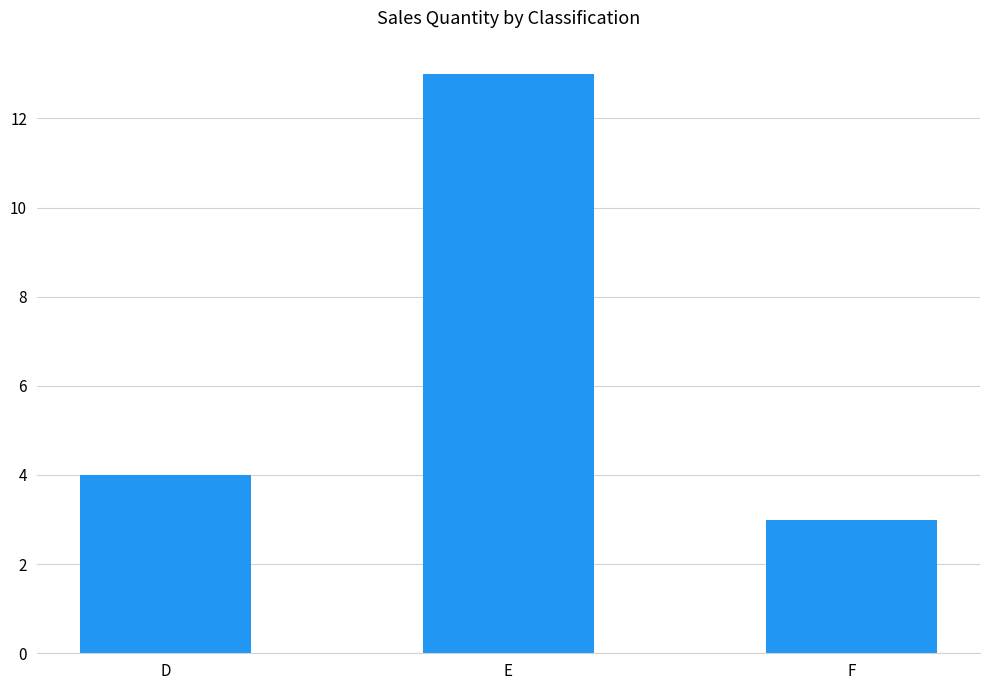

Reading left to right, list all the values displayed in this chart.

4	13	3